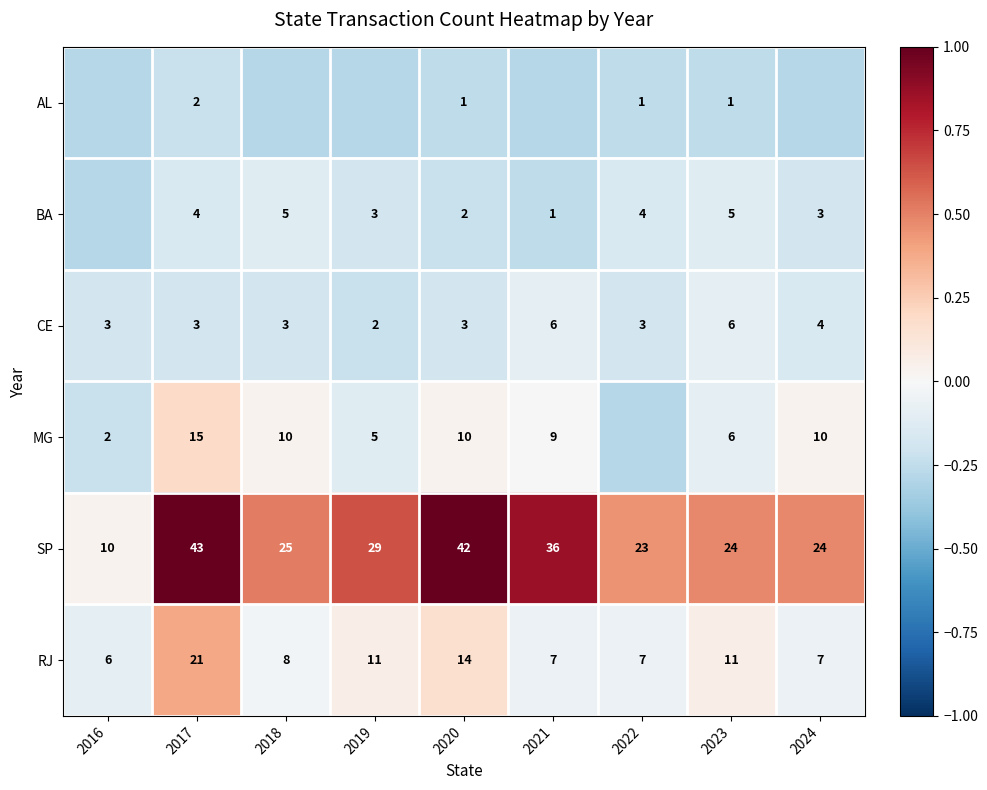

At how many categories does at least one series exceed 0?

9